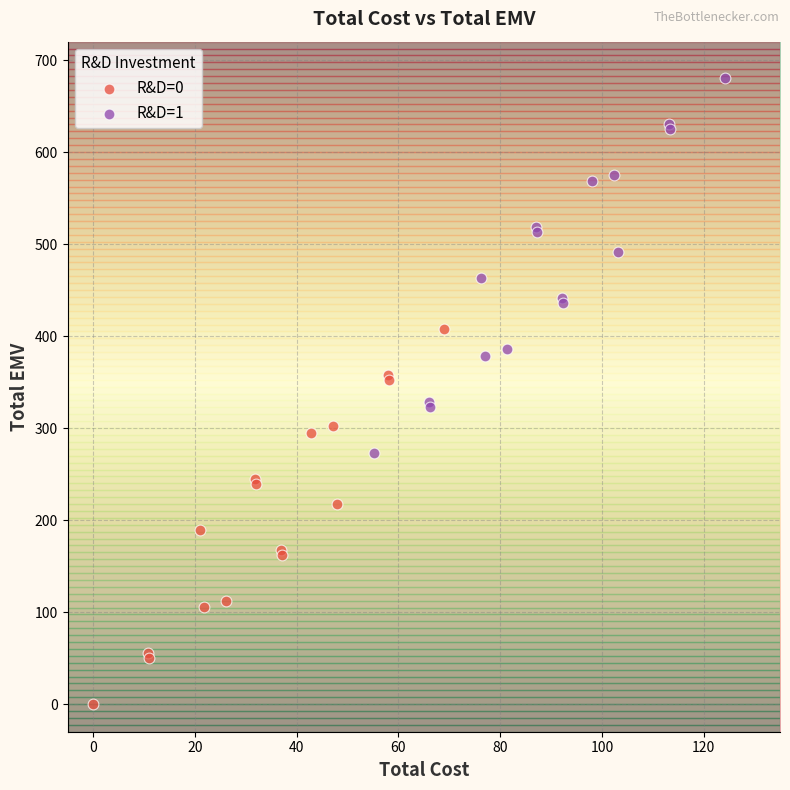

Which series reaches the minimum Y coordinate?

R&D=0